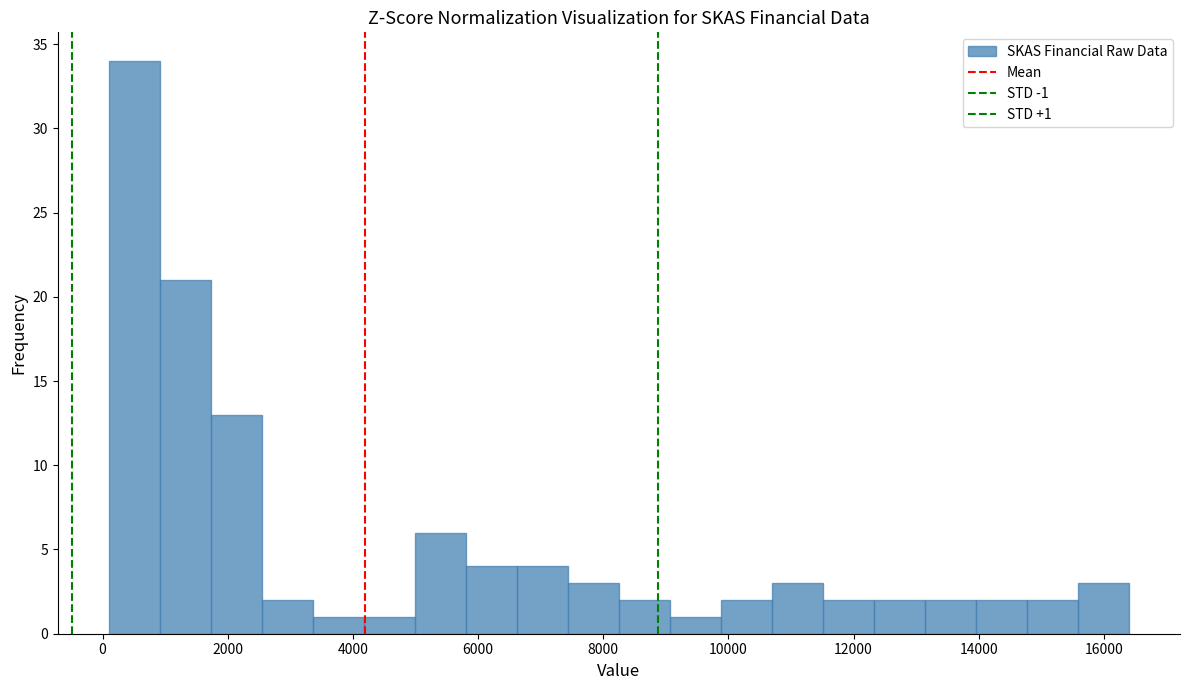

Which range on the x-axis has the tallest bar?

200 to 1000